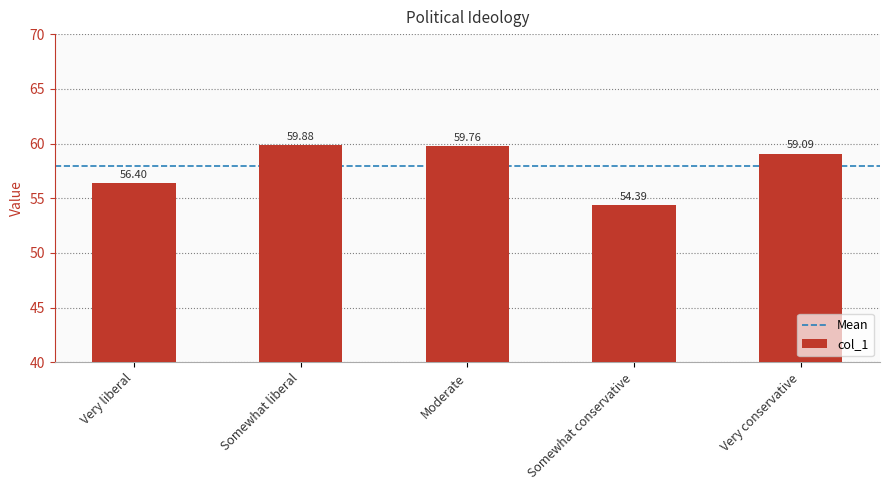

What is the ratio of the value at Somewhat conservative to the value at Somewhat liberal?

0.9